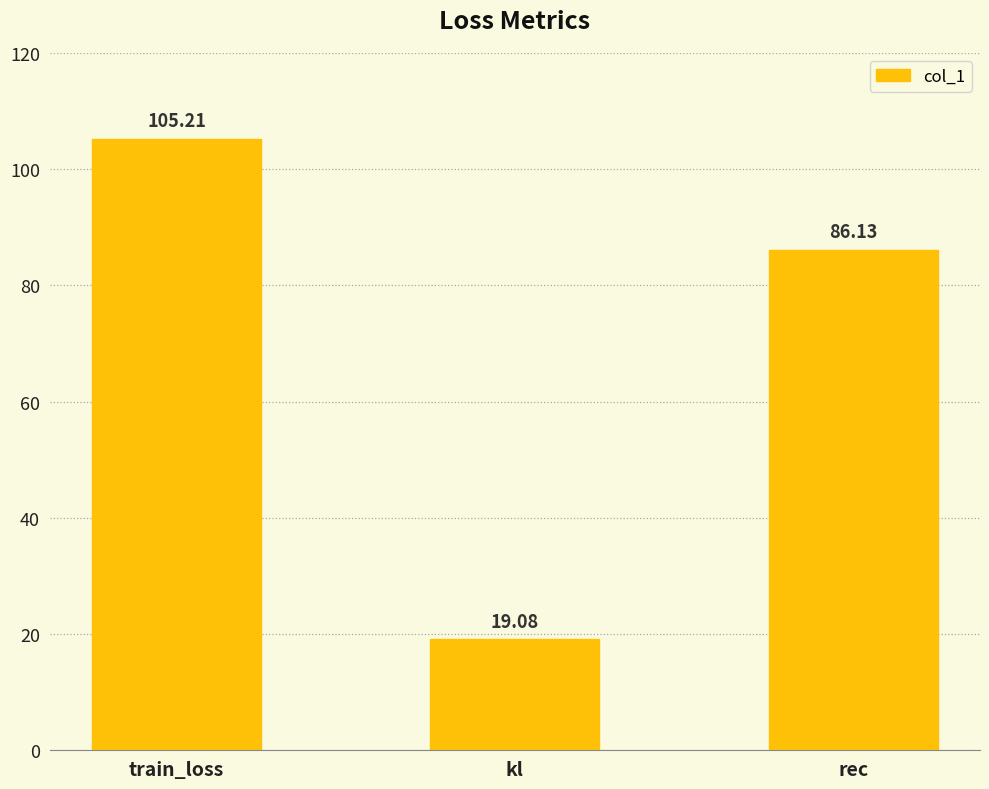

What is the value of the 3rd bar from the left?

86.1